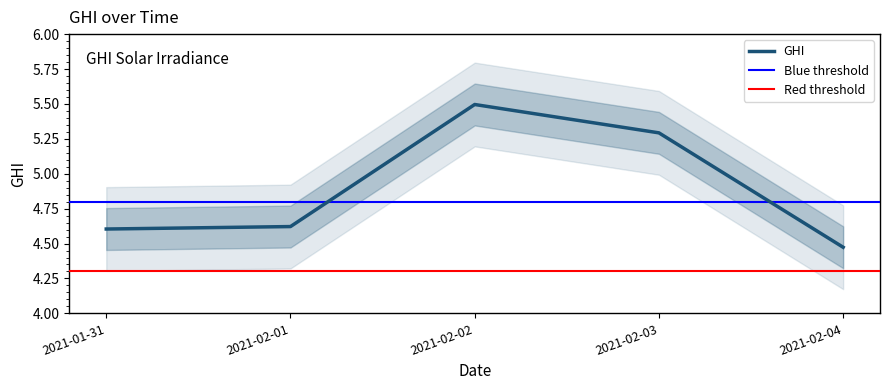

Reading left to right, list all the values displayed in this chart.

4.6	4.6	5.5	5.3	4.5